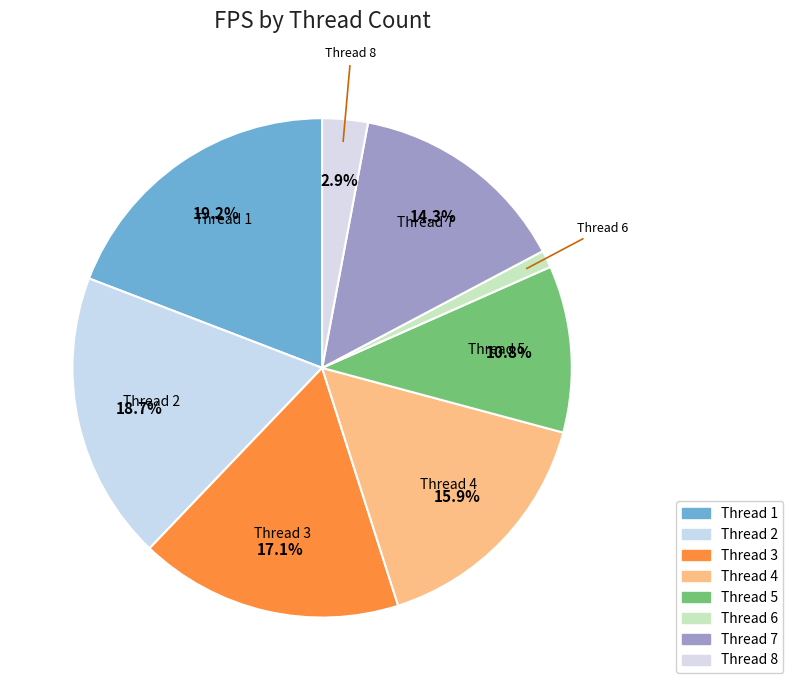

How many segments does this pie chart have?

8